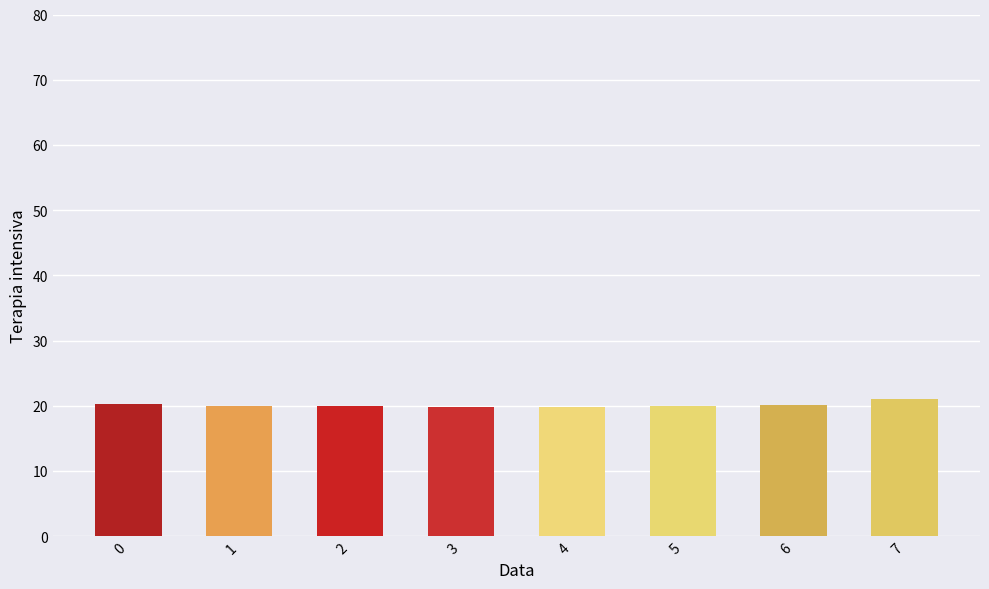

Between 7 and 0, which is larger?

7